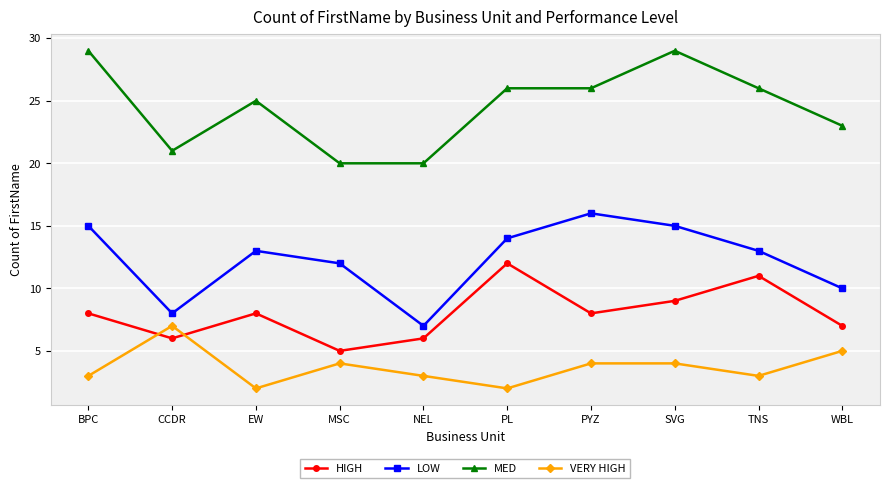

Rank the series by their average value, from highest to lowest.

MED, LOW, HIGH, VERY HIGH